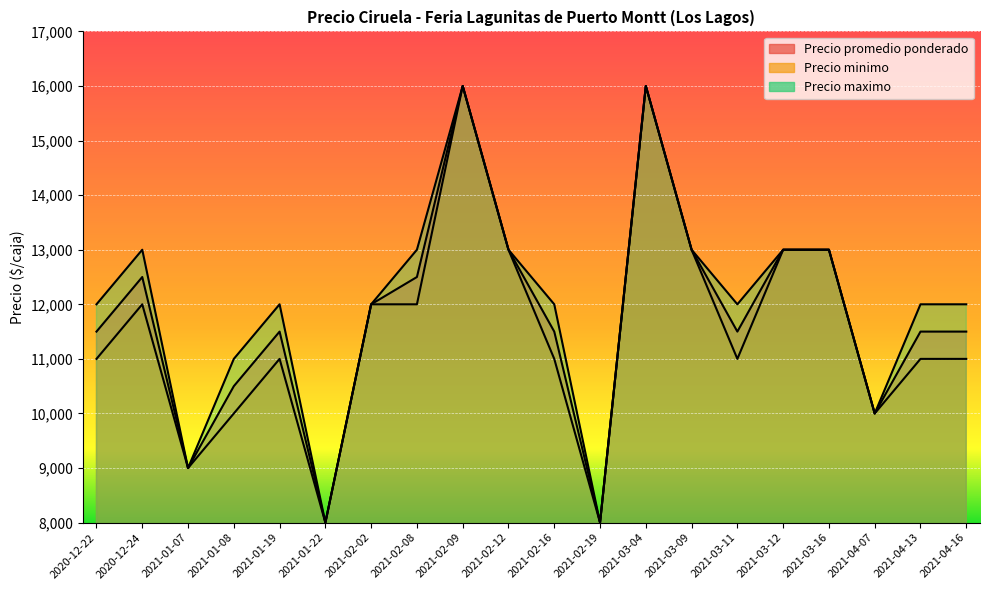

How many interior local valleys does the Precio promedio ponderado series have?

5